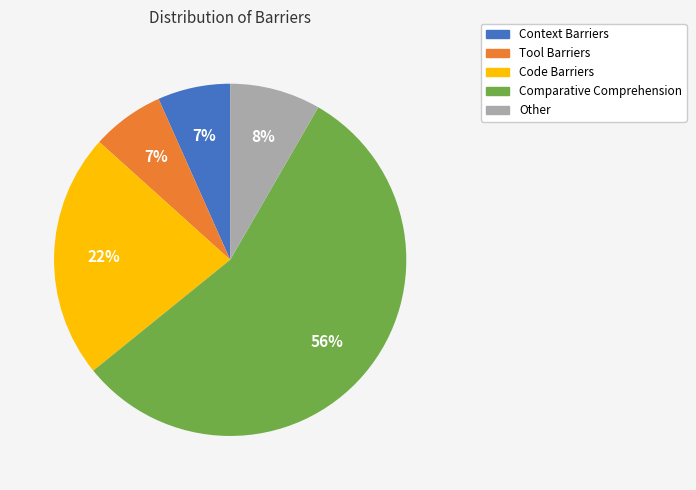

What is the largest slice in the pie chart?

Comparative Comprehension